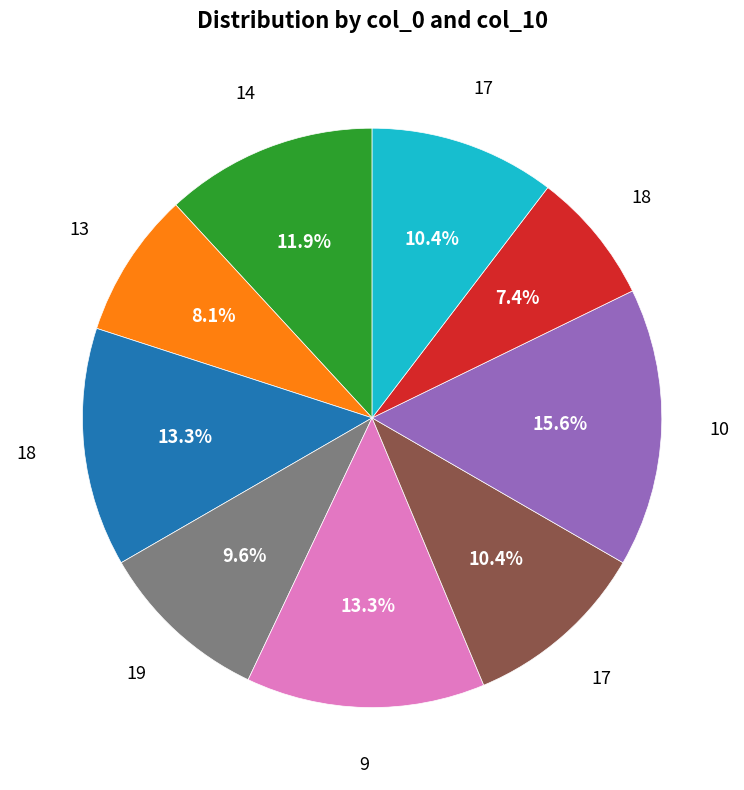

Is there a majority slice in this chart?

No